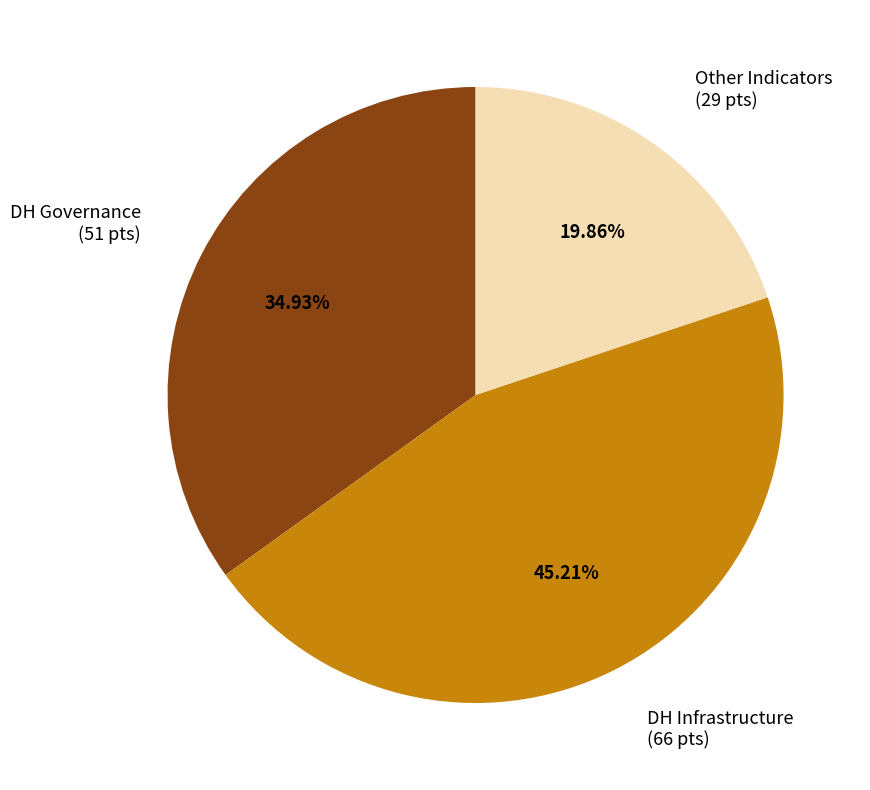

Is there any slice that represents more than half of the pie?

No